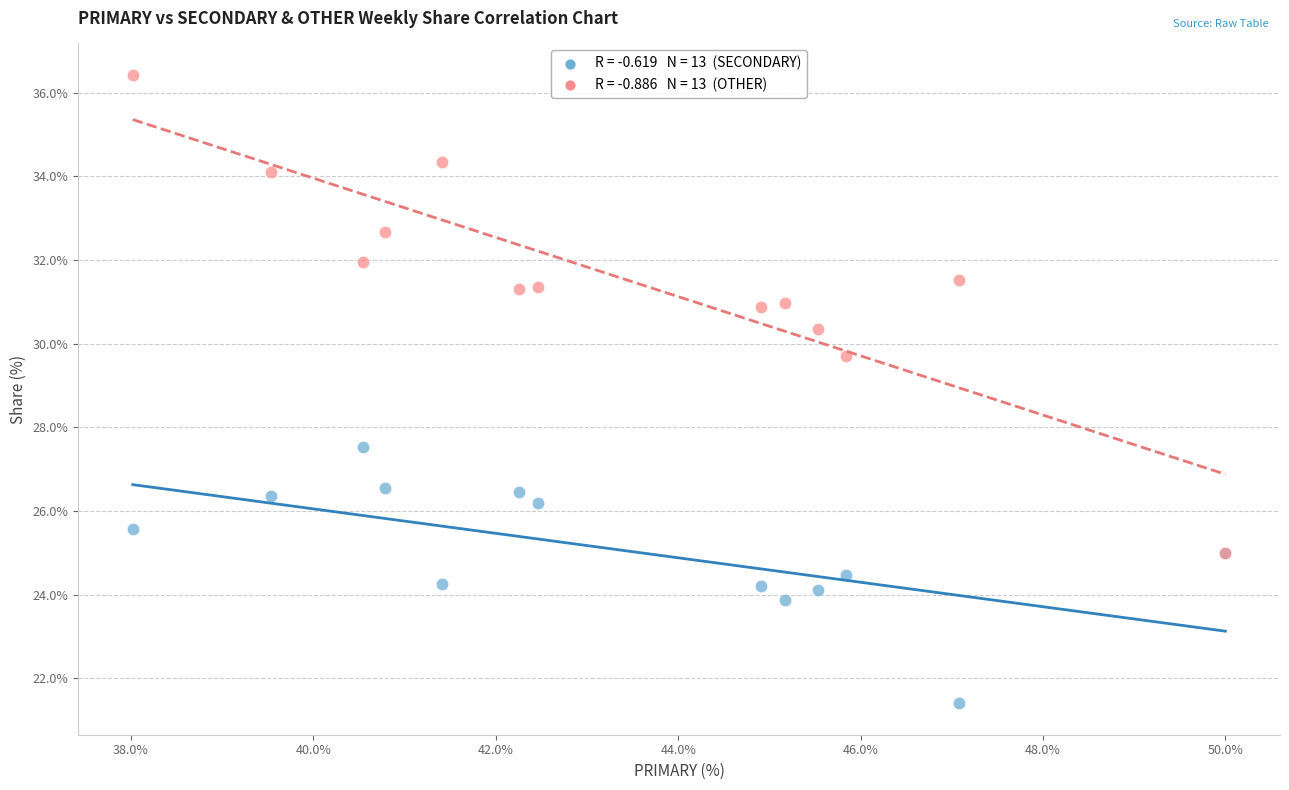

Across all series, what Y value is closest to 28?

27.5